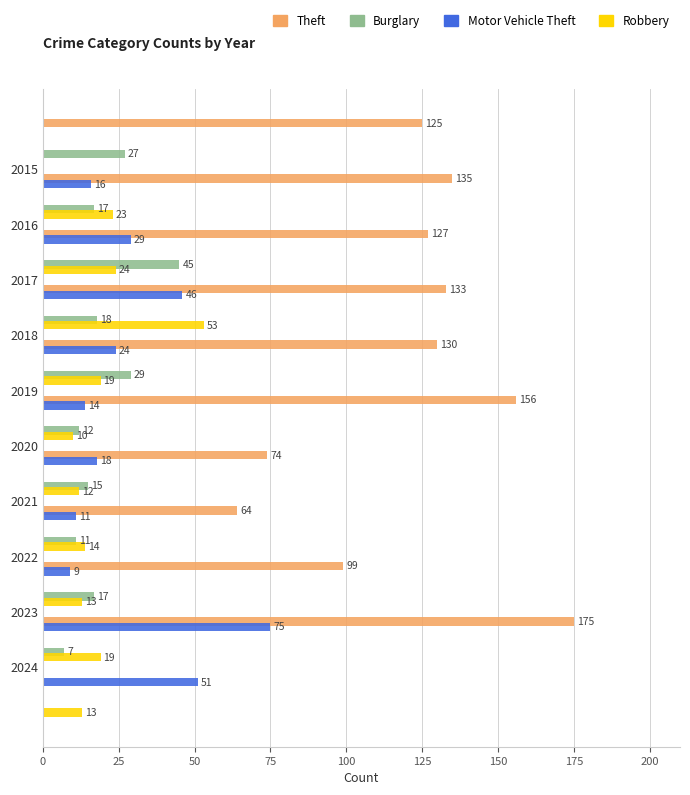

Is it true that Theft equals 127 at 2016?

True